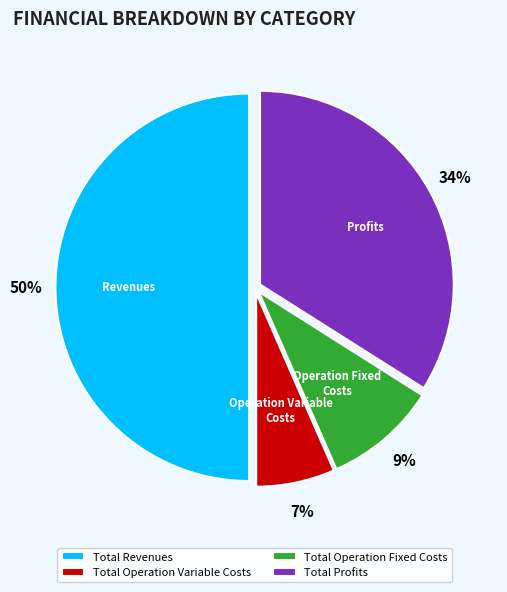

The Total Revenues slice represents 63% of the pie. True or false?

False